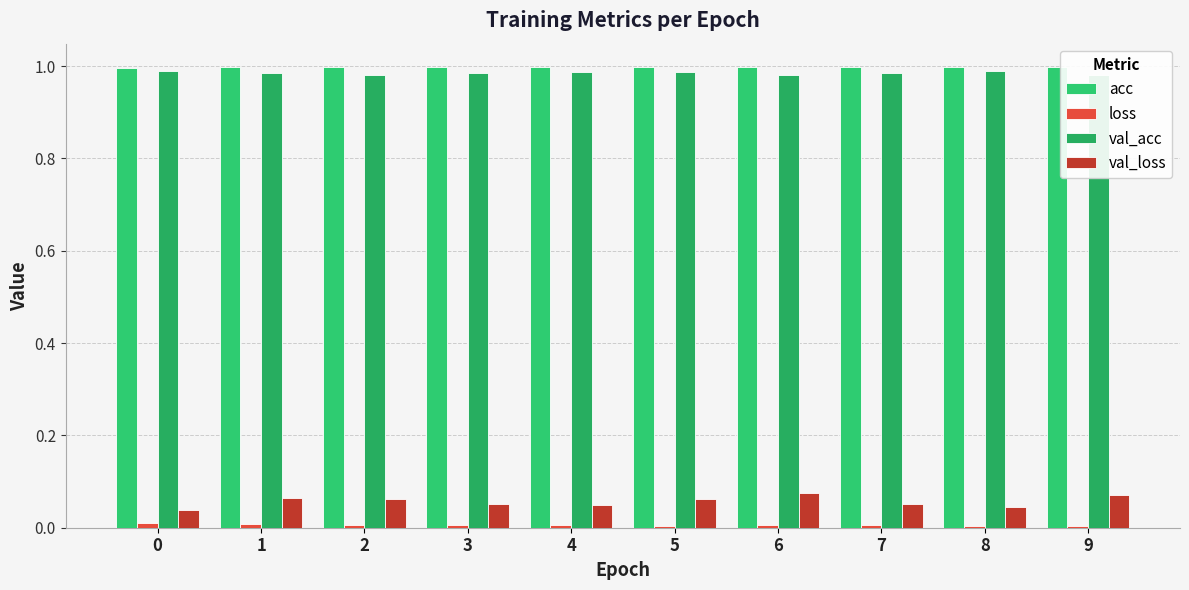

Count the number of data series in this chart.

4